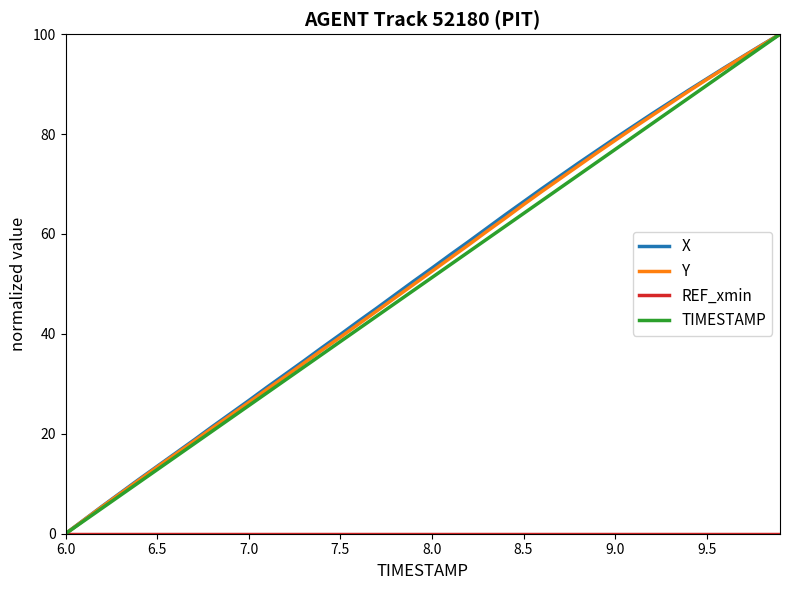

What is the maximum value shown in the chart?

100.0